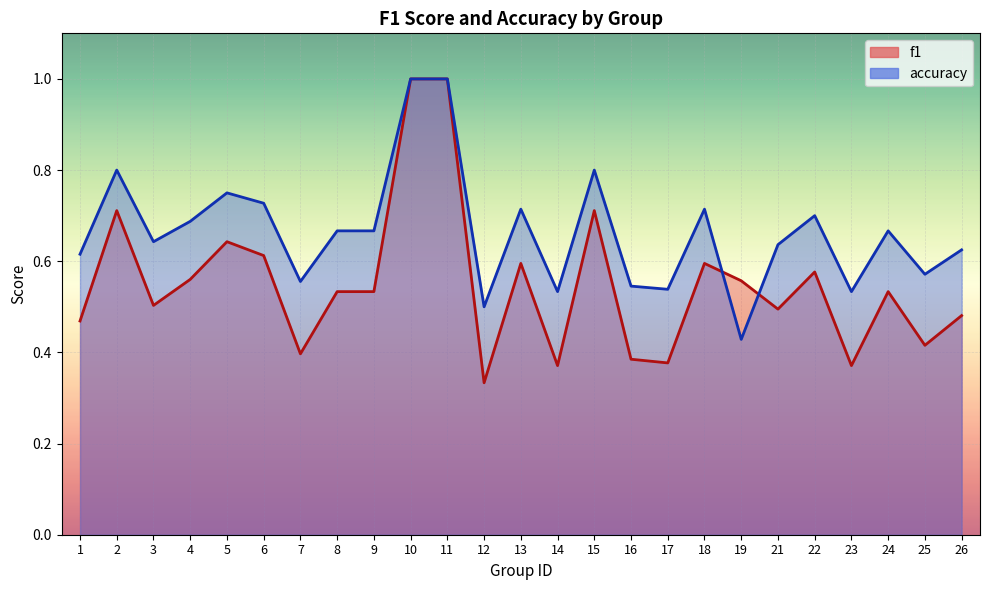

True or false: f1 has more than 1 interior local peaks.

True